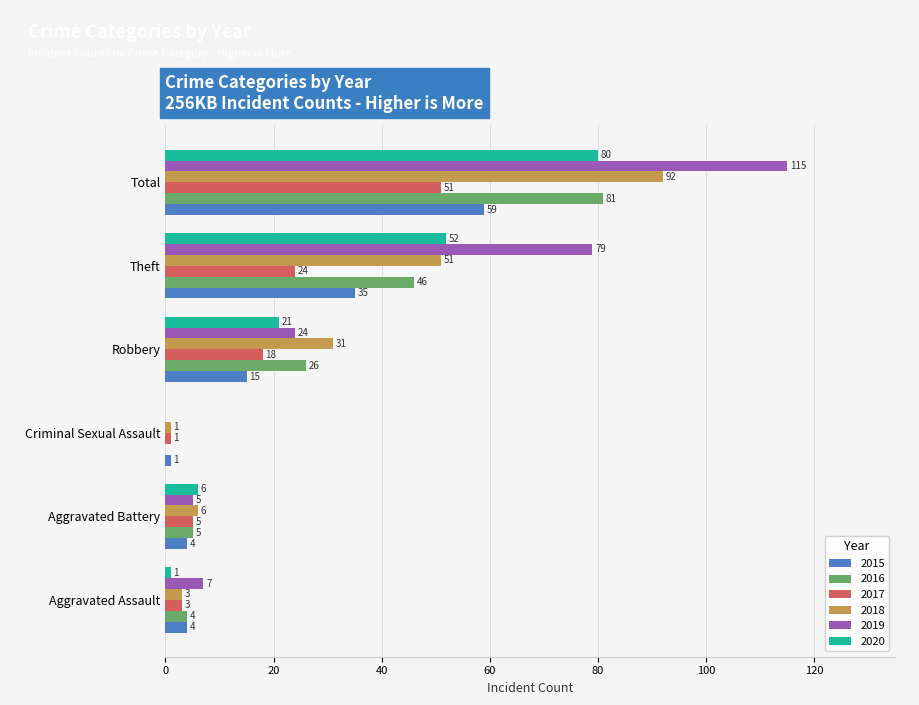

At which category is the sum across all series the highest?

Total